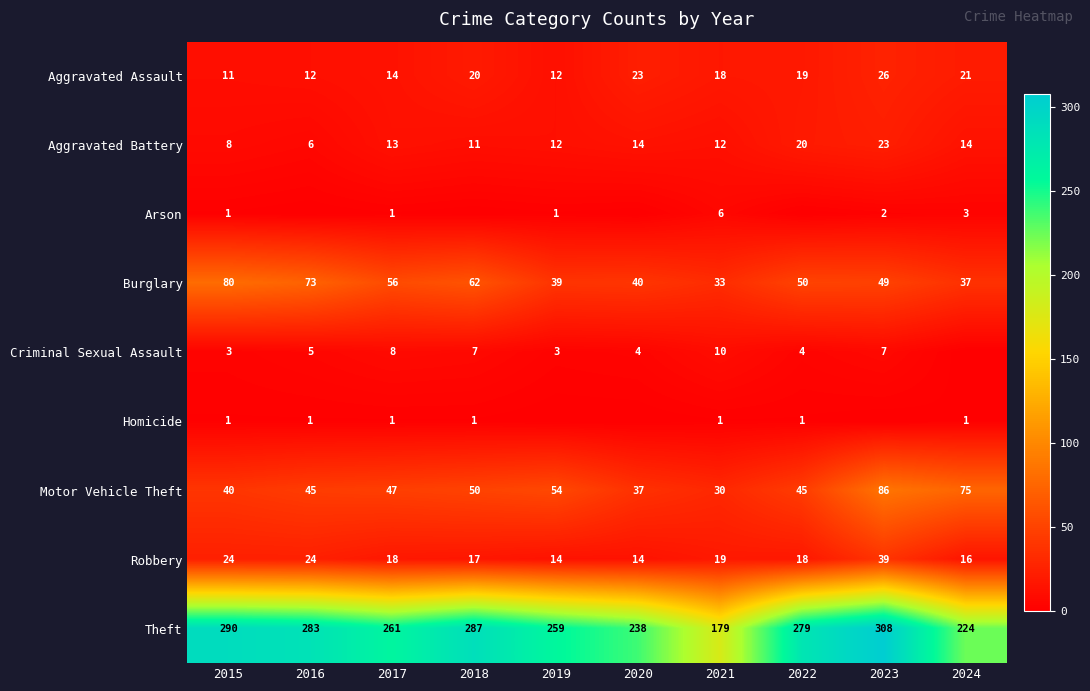

What is the greatest value displayed?

308